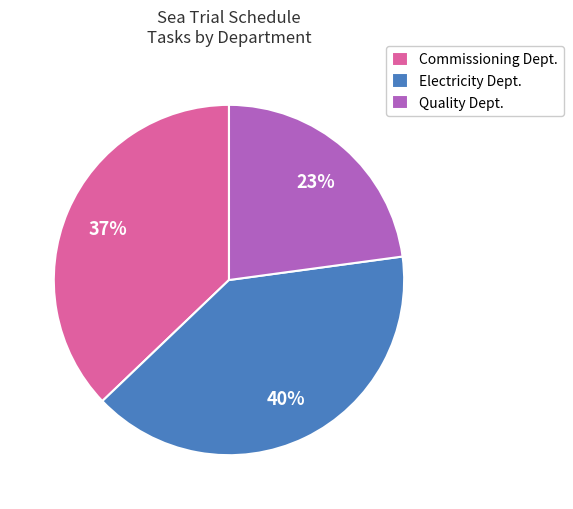

Which slice is the largest?

Electricity Dept.